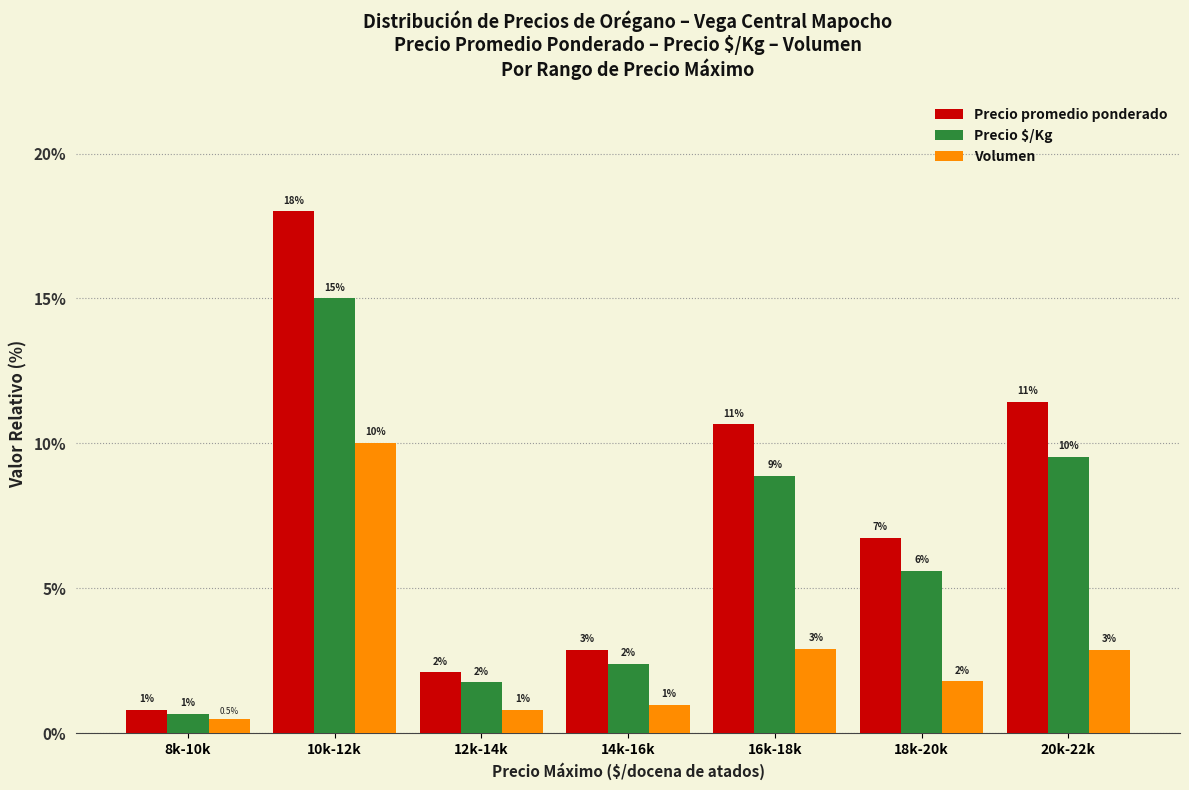

Which has a higher value, 16k-18k or 10k-12k?

10k-12k